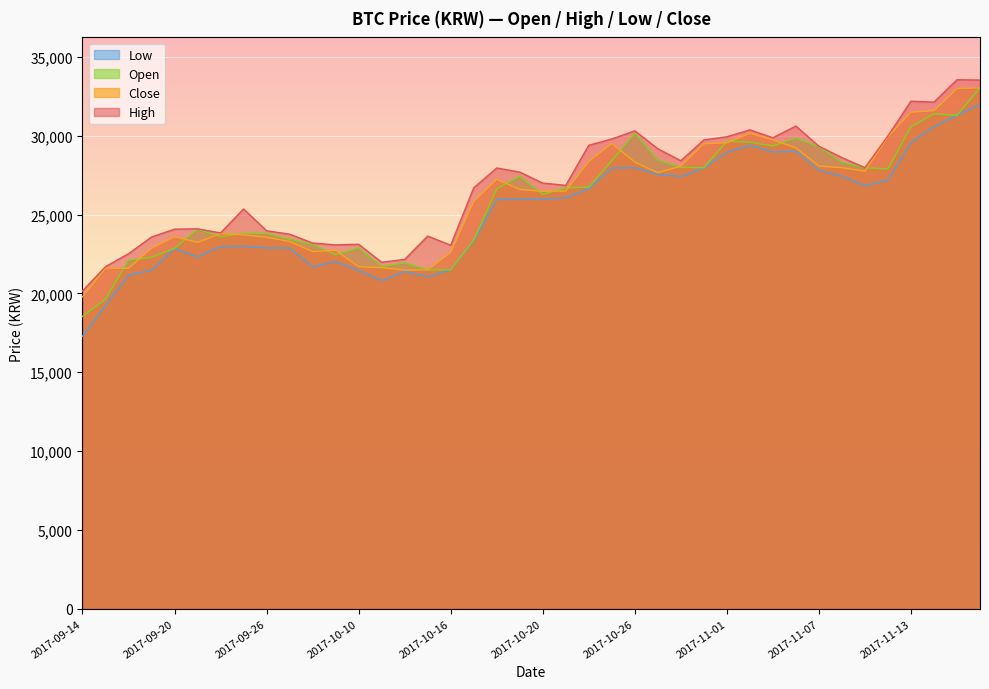

Is the value of Open at 2017-10-30 greater than the value of High at 2017-10-23?

Yes